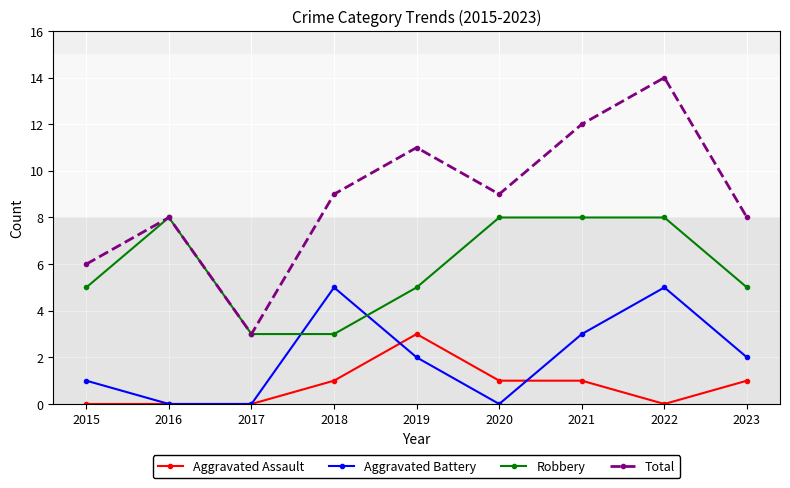

At which category is the sum across all series the highest?

2022